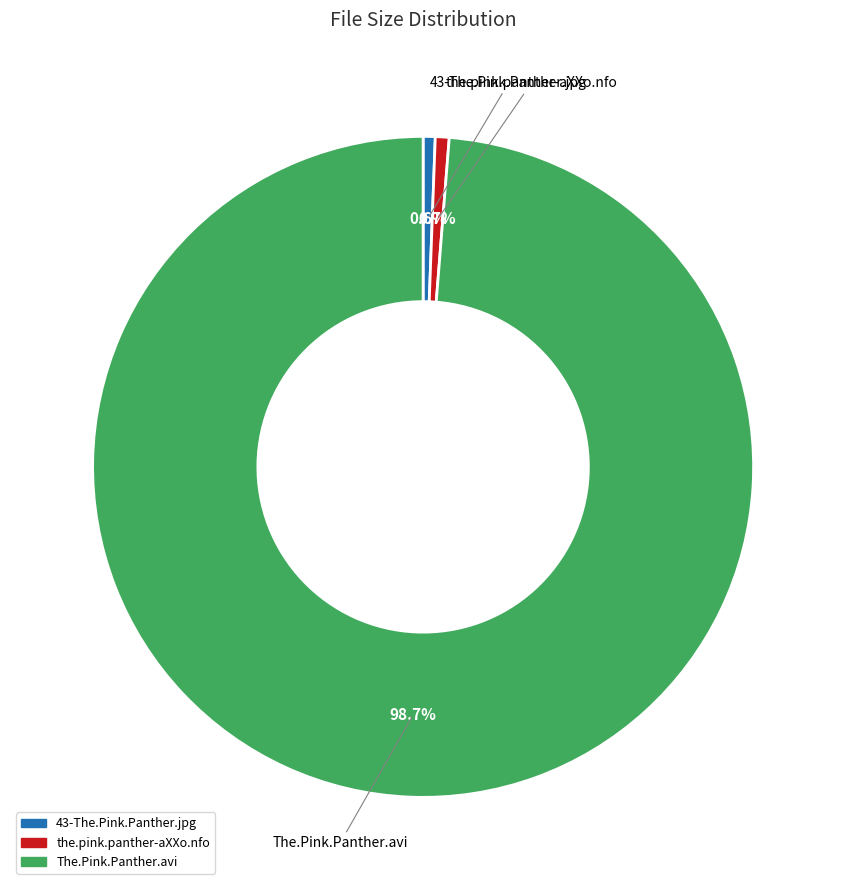

Is there any slice that represents more than half of the pie?

Yes